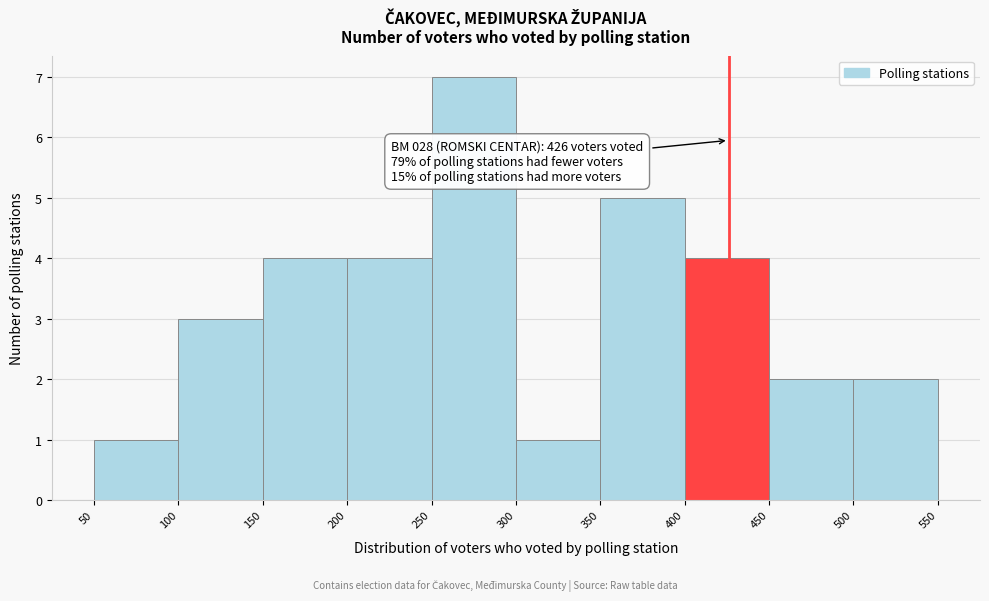

Which range on the x-axis has the tallest bar?

250 to 300